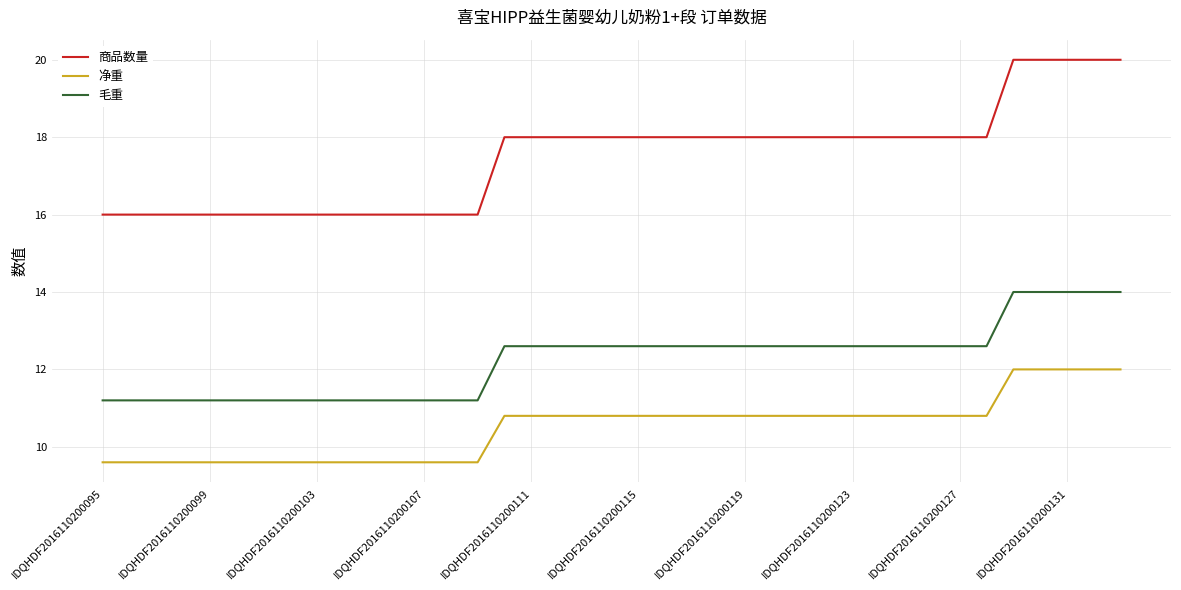

What is the maximum value shown in the chart?

20.0